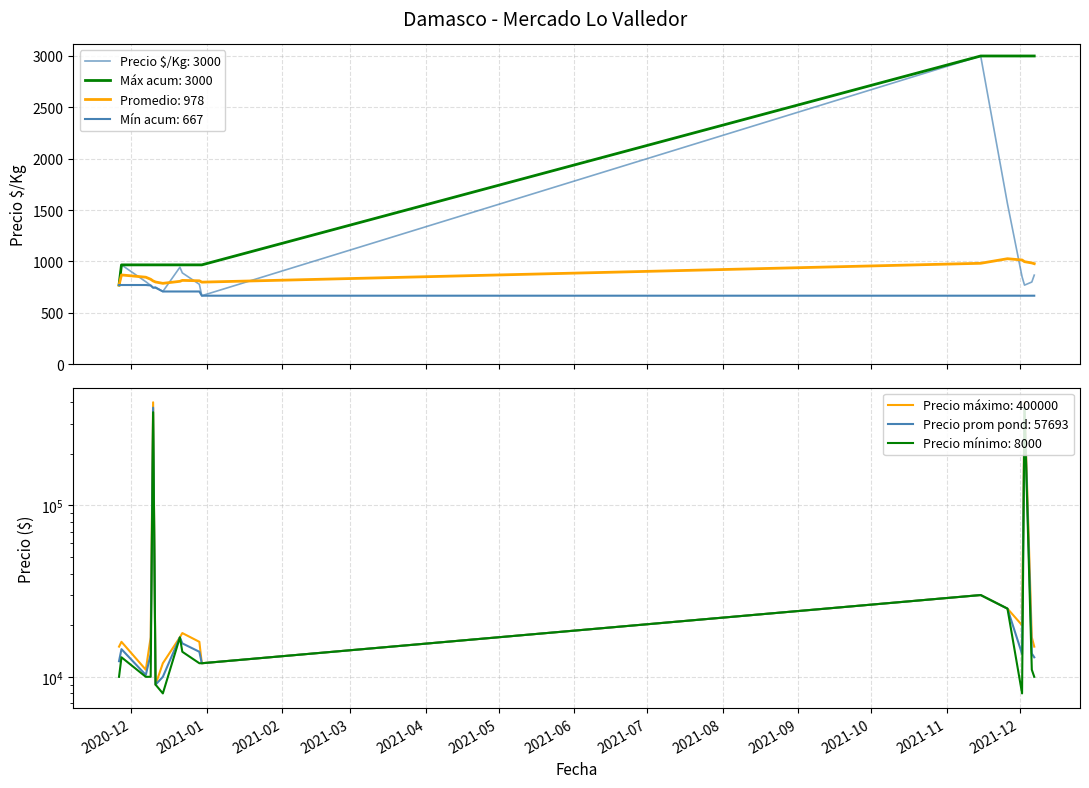

What is the difference between the Precio promedio ponderado values at 2020-12-07 and 2020-12-21?

6750